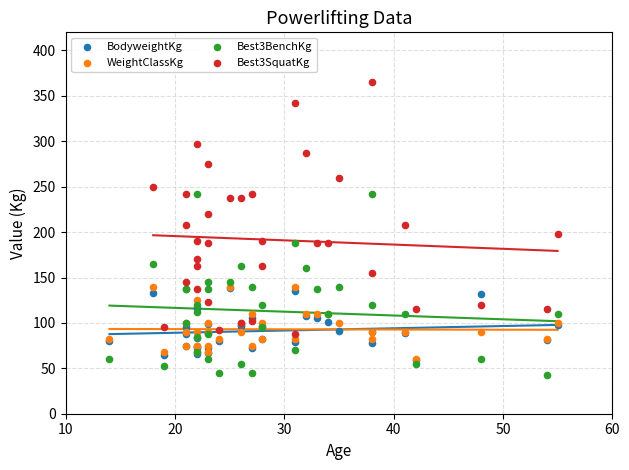

What are all the series names shown in the legend?

BodyweightKg, WeightClassKg, Best3BenchKg, Best3SquatKg